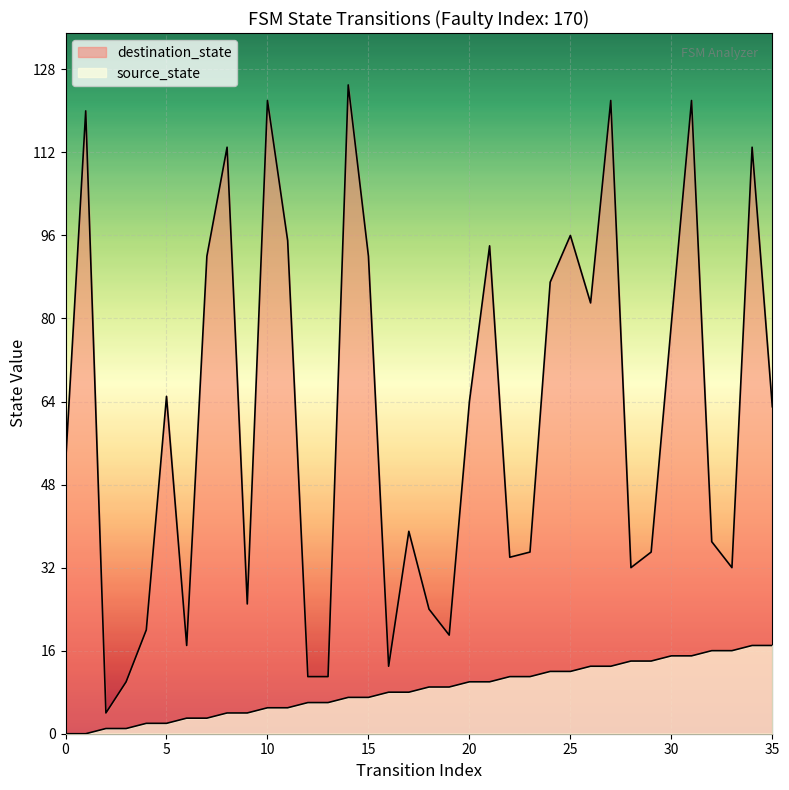

List the series in order of their peak value, highest first.

destination_state, source_state